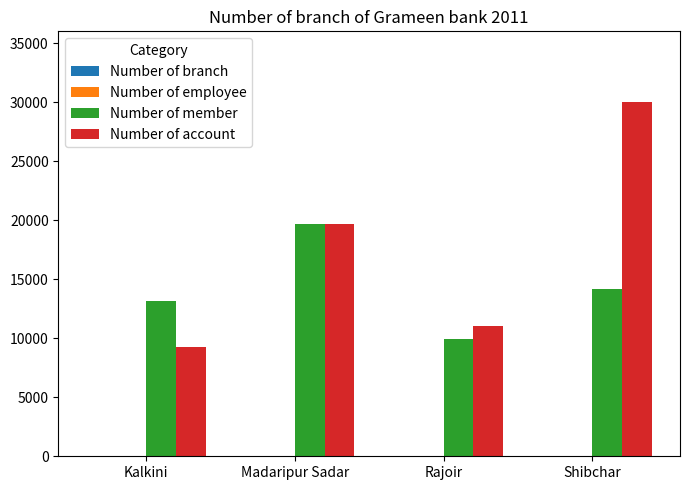

What is the maximum value shown in the chart?

30000